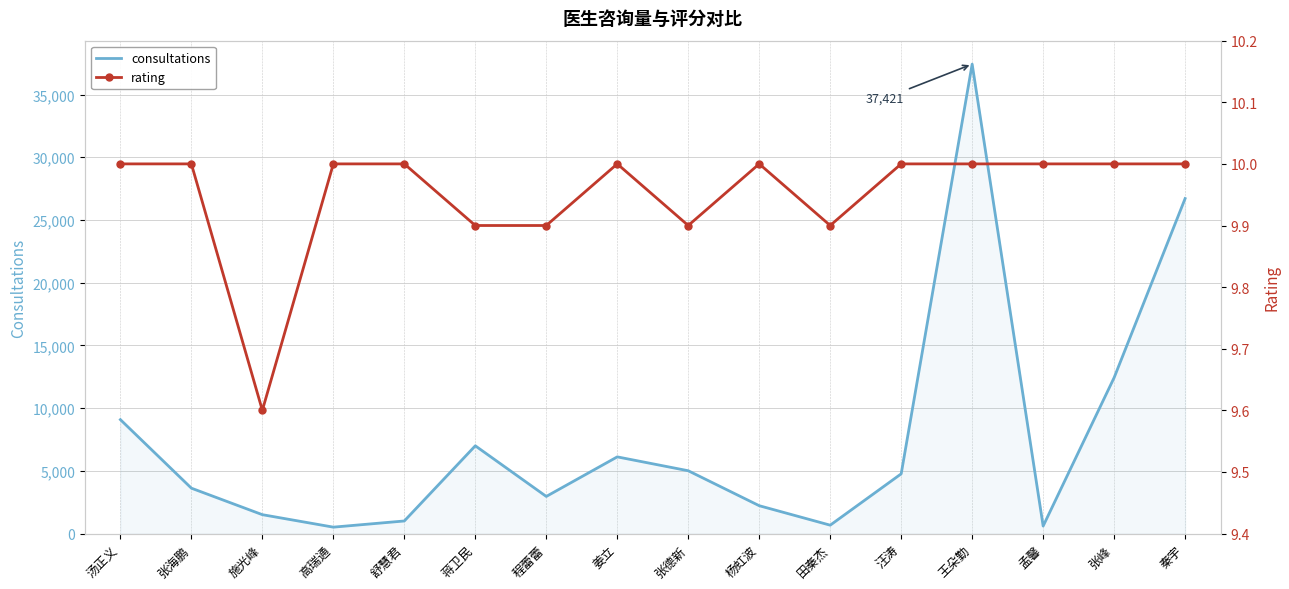

The value of consultations at 汪涛 is 1291.7. True or false?

False